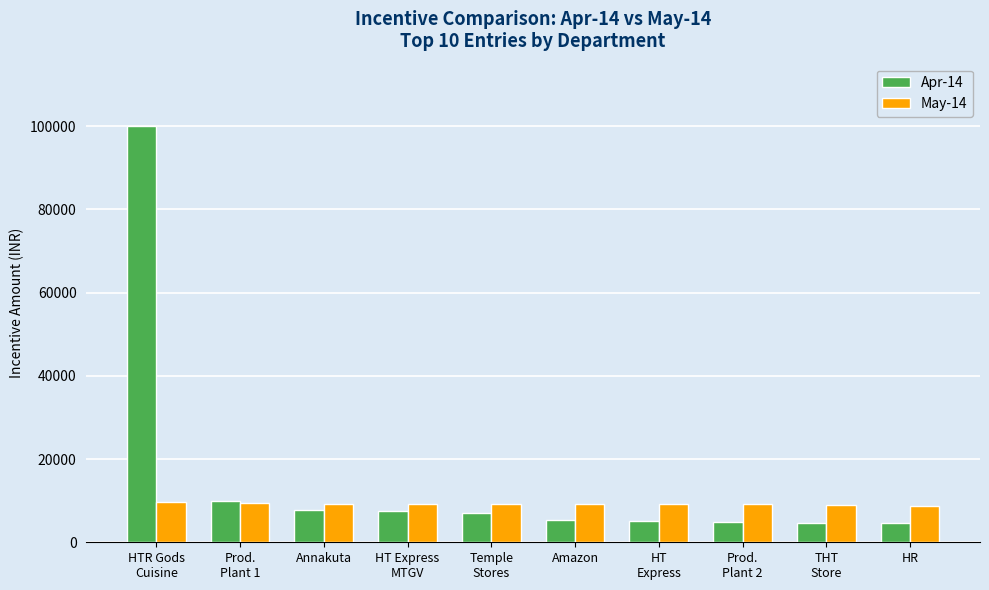

What are all the series names shown in the legend?

Apr-14, May-14